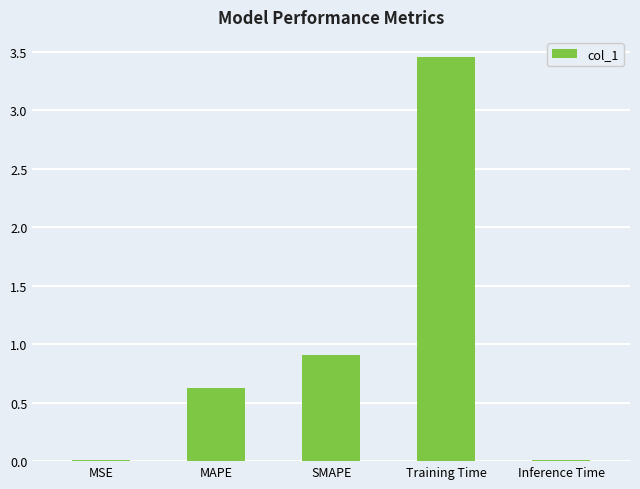

How many distinct data groups are displayed?

1